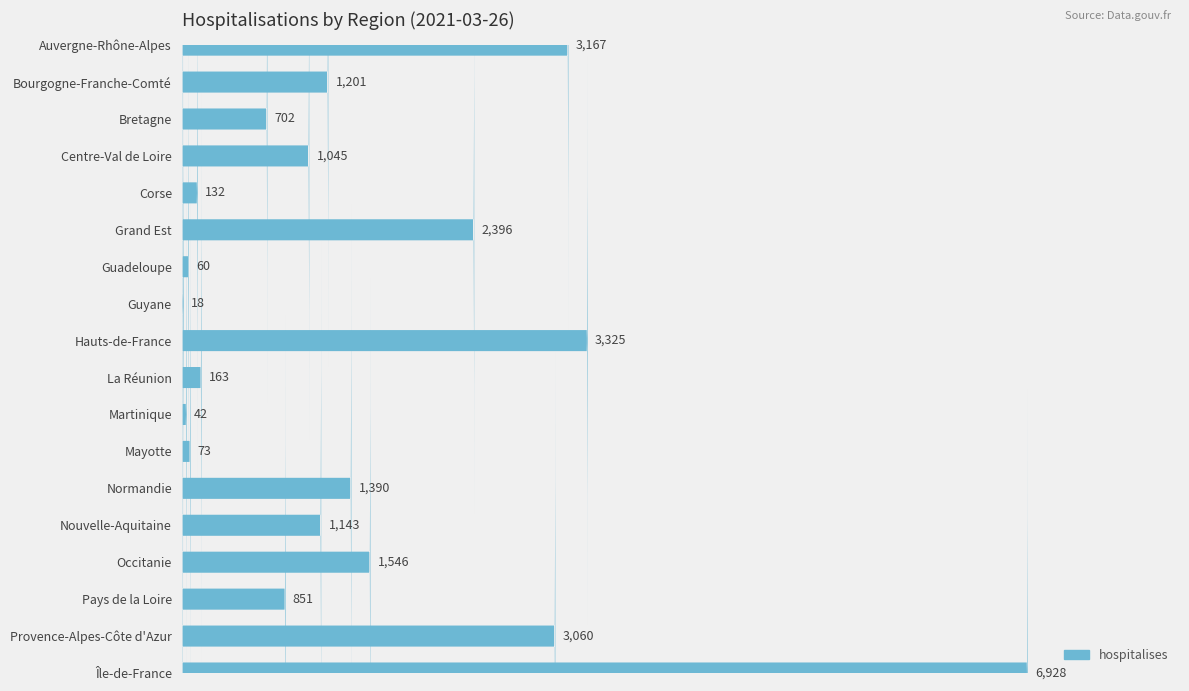

Which label corresponds to the largest value in the chart?

Île-de-France